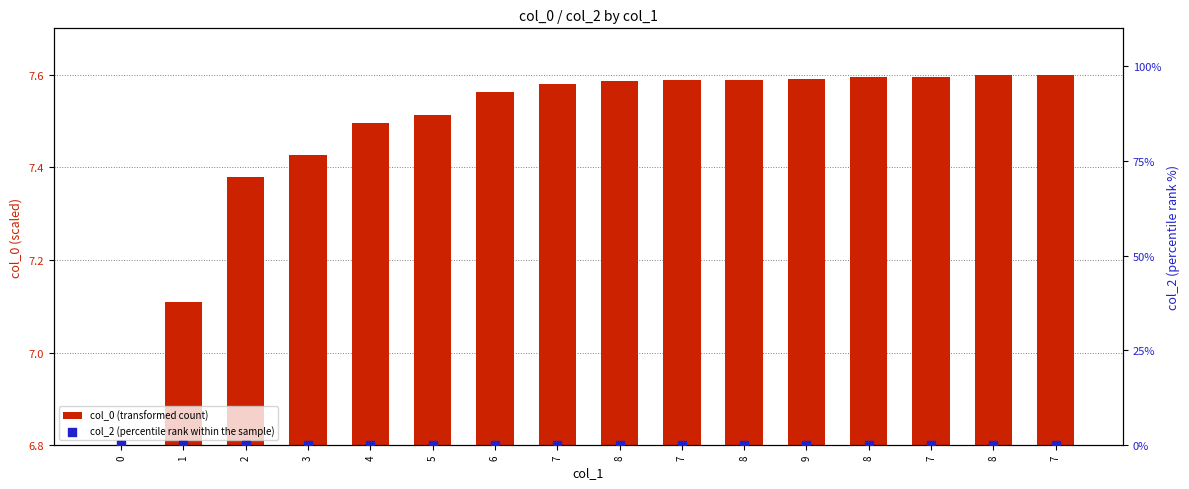

Is the value of col_0 (transformed count) at 8 greater than the value of col_2 (percentile rank within the sample) at 8?

Yes